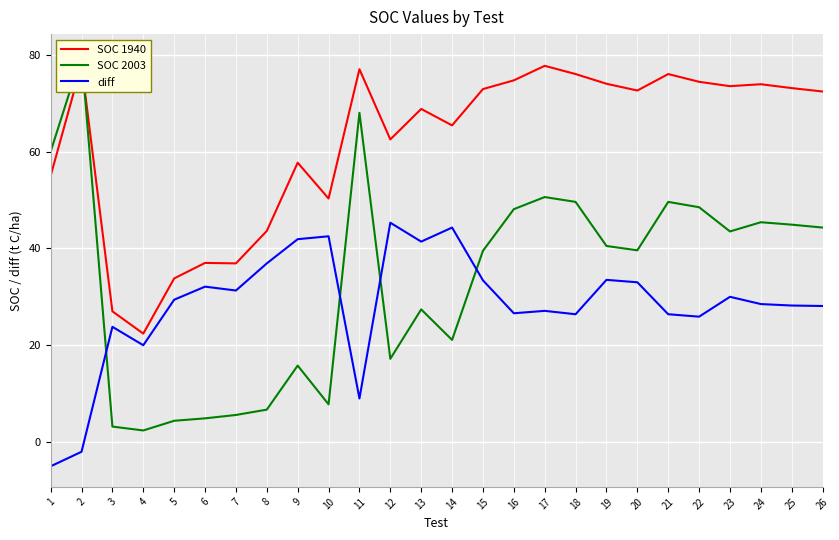

How many values in the diff series exceed 29?

13